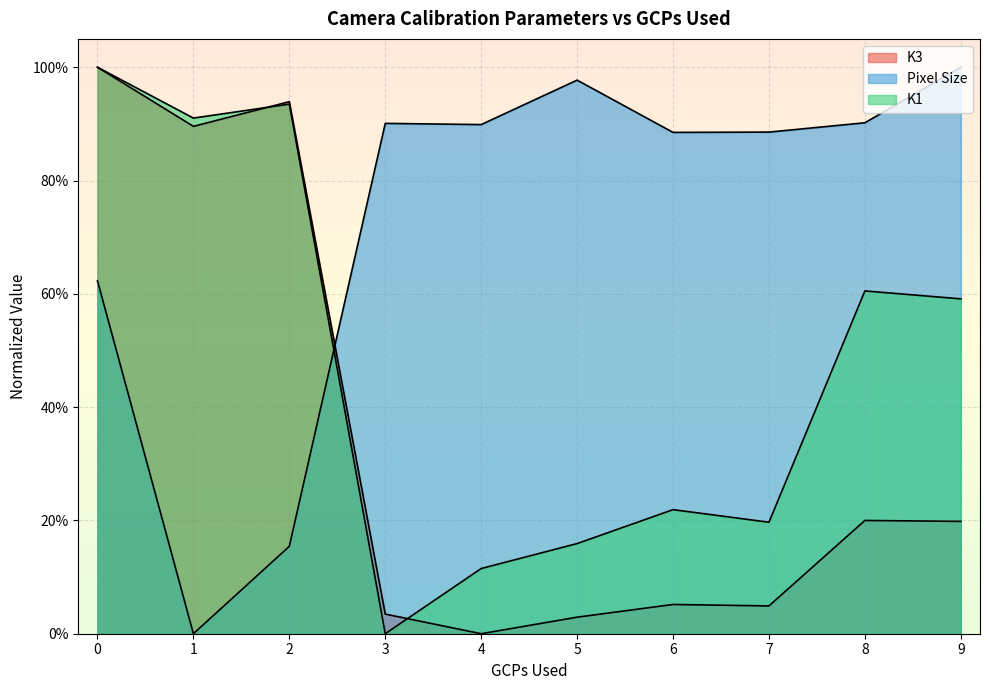

At which category does the chart reach its minimum across all series?

4